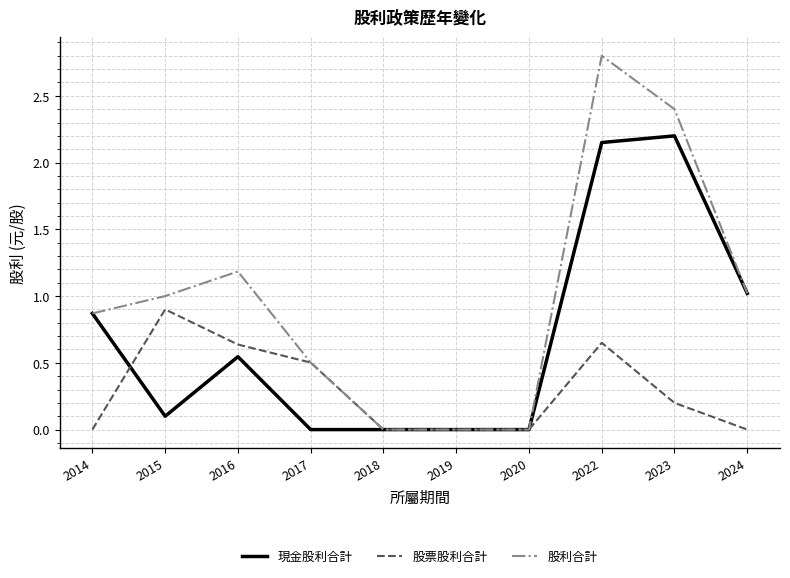

The value of 股票股利合計 at 2017 is 0.5. True or false?

True